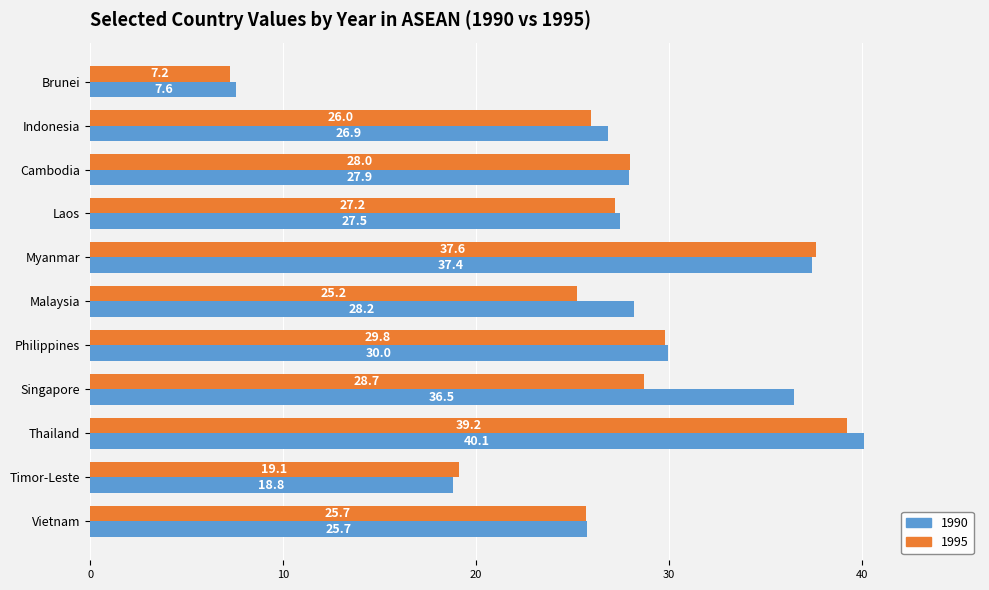

Which series has the widest spread of values?

1990